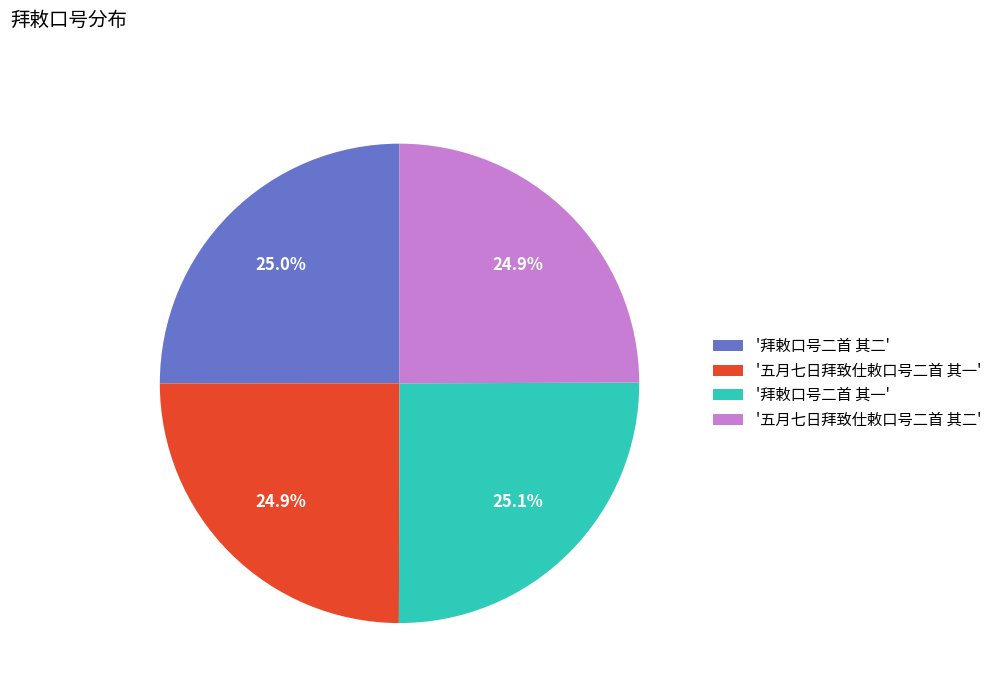

Approximately how many times larger is the value at '五月七日拜致仕敕口号二首 其二' compared to '五月七日拜致仕敕口号二首 其一'?

1.0